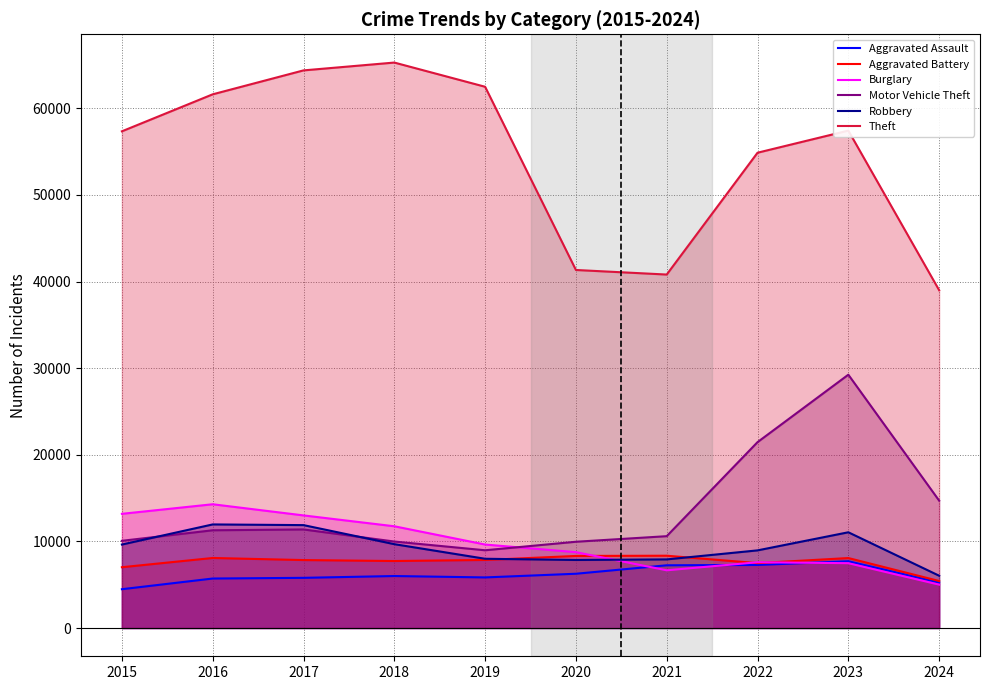

What is the difference between the maximum and second lowest values in the Theft series?

24477